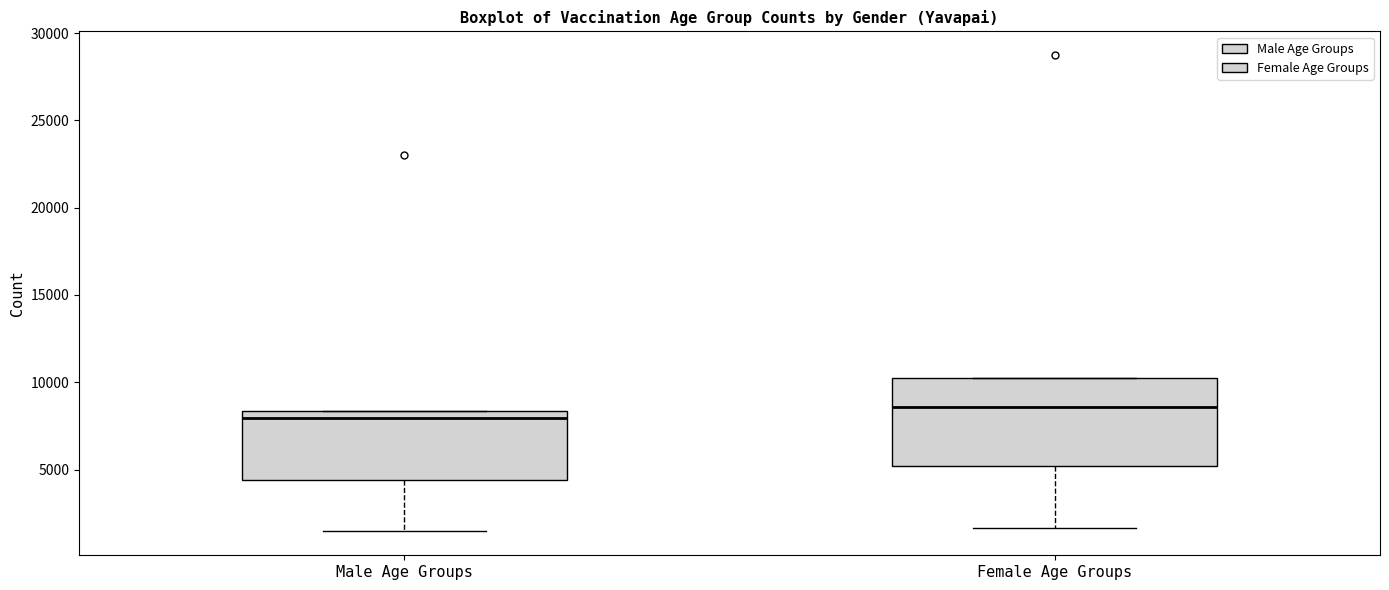

Reading left to right, transcribe this box plot: for each box, give where its median line is, the range the box spans, and where its two whiskers end, as read against the y-axis. The values are not printed on the chart, so give them approximately, as read against the axis.

Male Age Groups: median 8000, box 4500 to 8500, whiskers 1500 to 8500
Female Age Groups: median 8500, box 5000 to 10500, whiskers 1500 to 10500